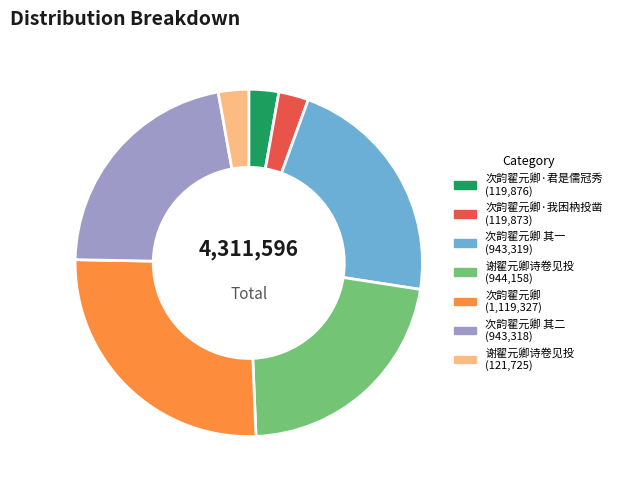

How many segments does this pie chart have?

7